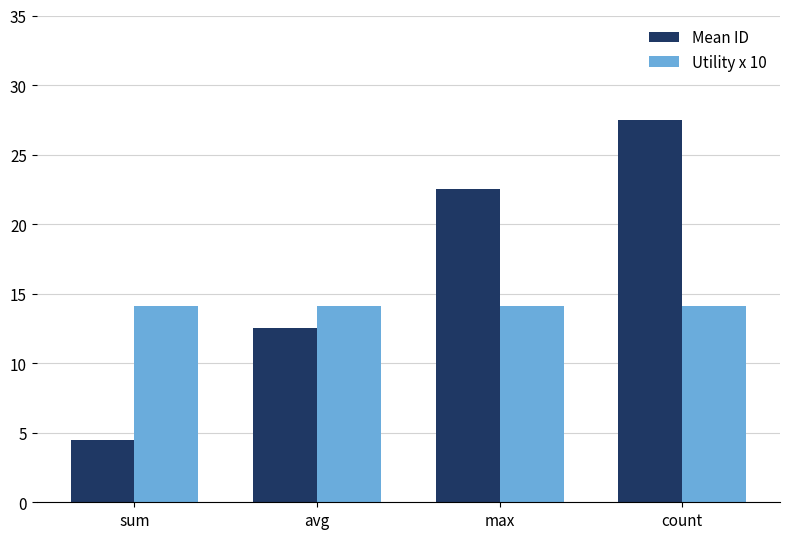

What is the value of the Mean ID bar at the 4th from the left?

27.5